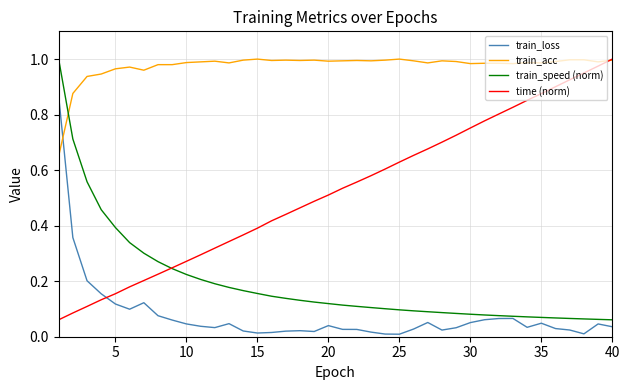

After their last crossing, which series has the higher values: train_acc or train_speed (norm)?

train_acc